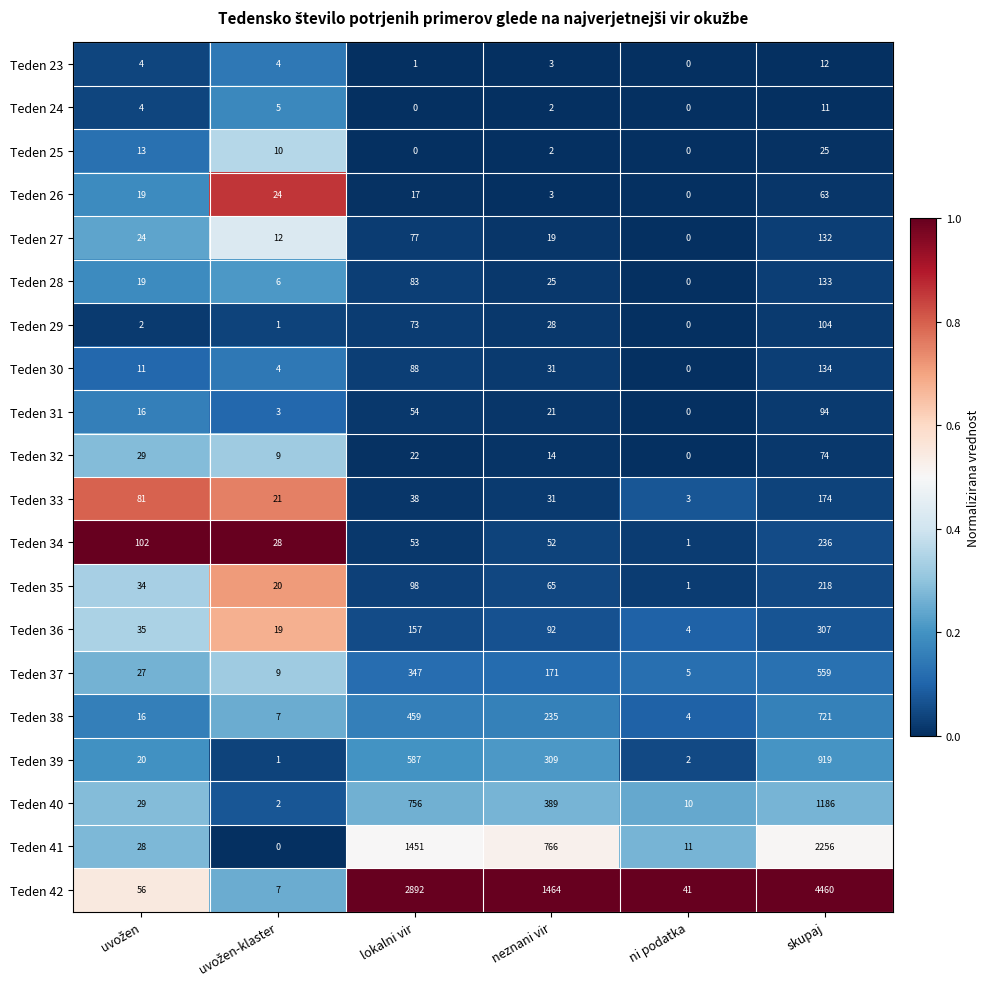

Rank the series by their maximum value, from lowest to highest.

Teden 24, Teden 23, Teden 25, Teden 26, Teden 32, Teden 31, Teden 29, Teden 27, Teden 28, Teden 30, Teden 33, Teden 35, Teden 34, Teden 36, Teden 37, Teden 38, Teden 39, Teden 40, Teden 41, Teden 42